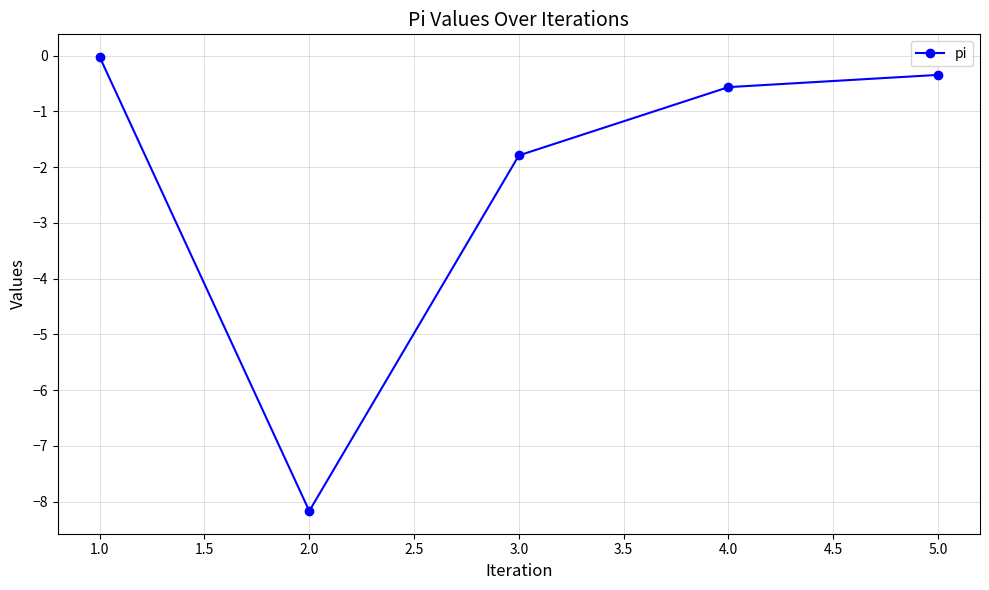

How many lines are shown in the chart?

1